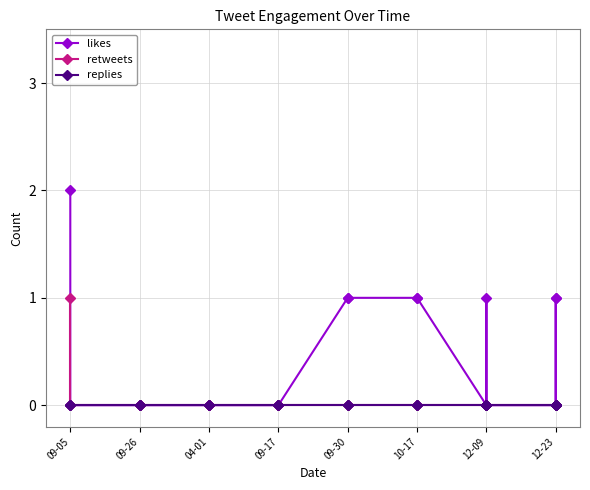

At how many categories does at least one series exceed 1?

1